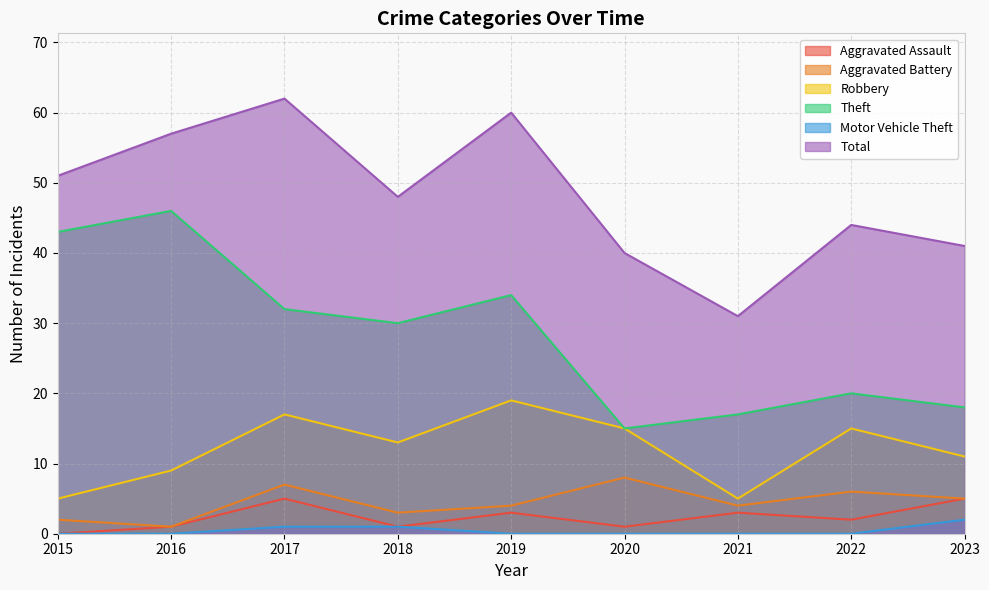

How many data points in Aggravated Battery are less than 4?

3